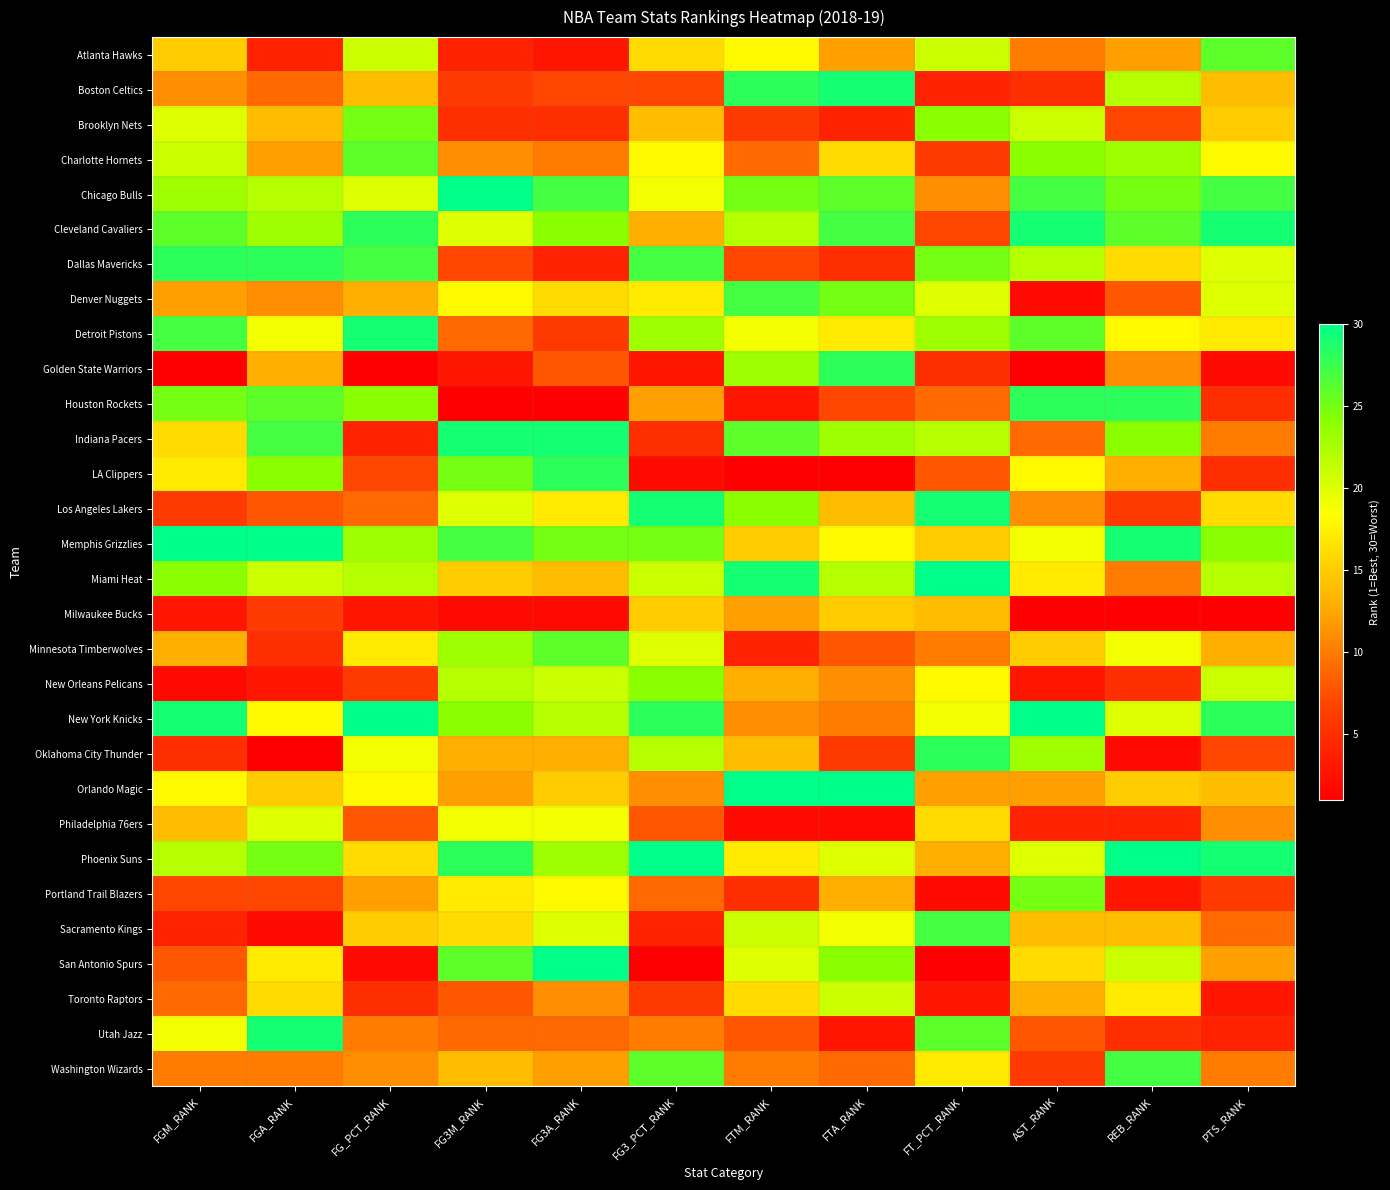

Which series has the widest spread of values?

San Antonio Spurs